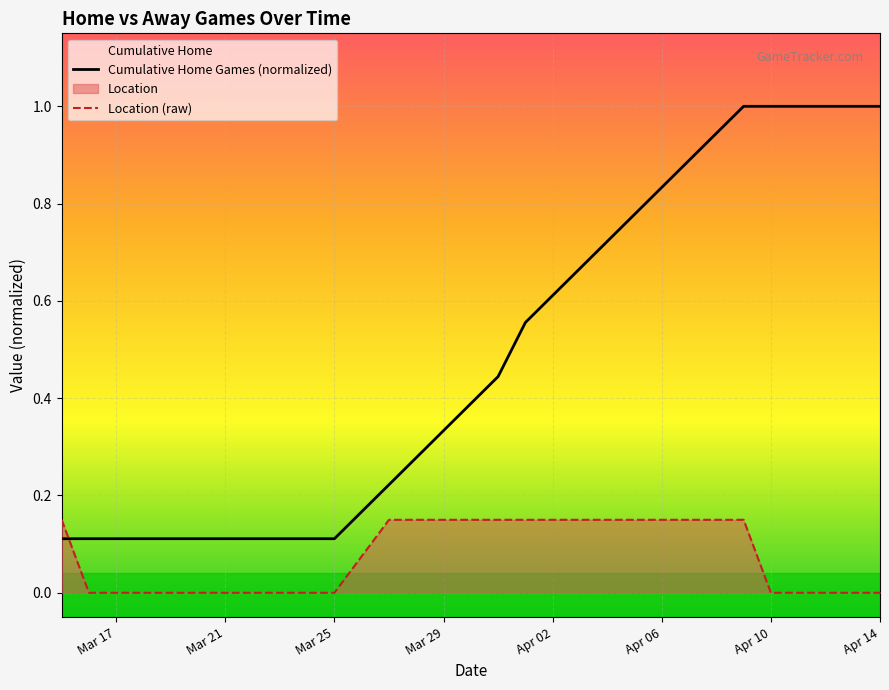

The Cumulative Home Games (normalized) series shows 0.5 at Apr 10. True or false?

False